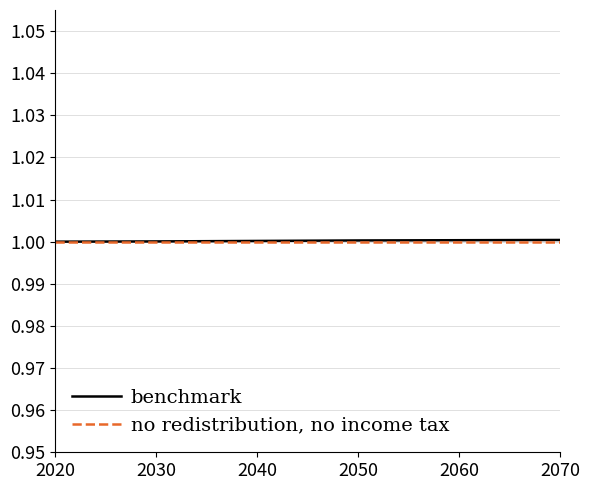

Rank the series by their maximum value, from highest to lowest.

benchmark, no redistribution, no income tax